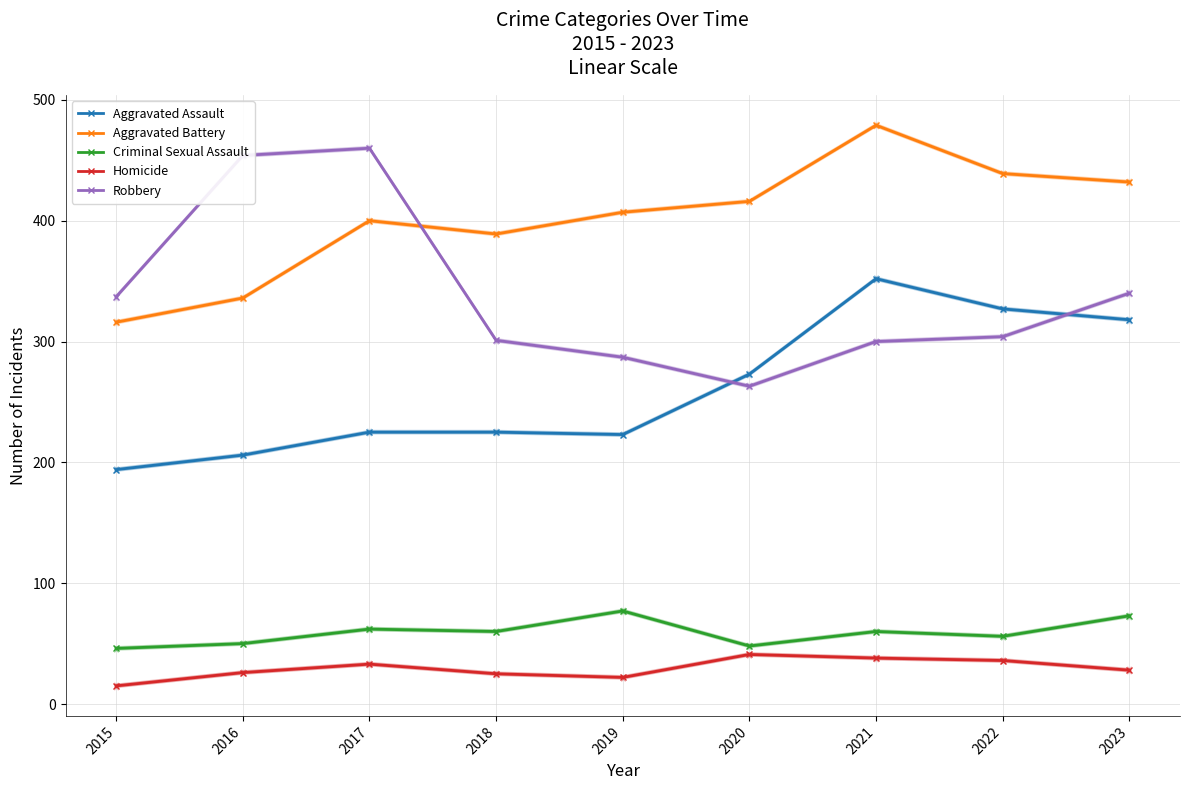

What is the maximum value for Criminal Sexual Assault?

77